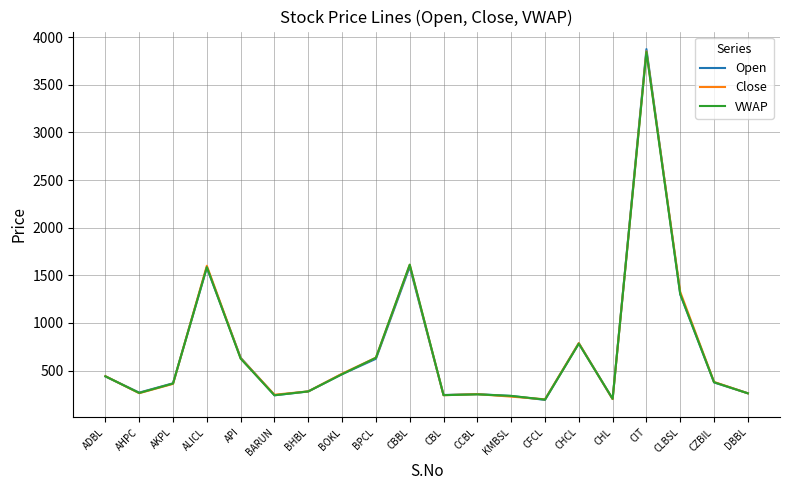

How many values in the Close series are below 380?

10